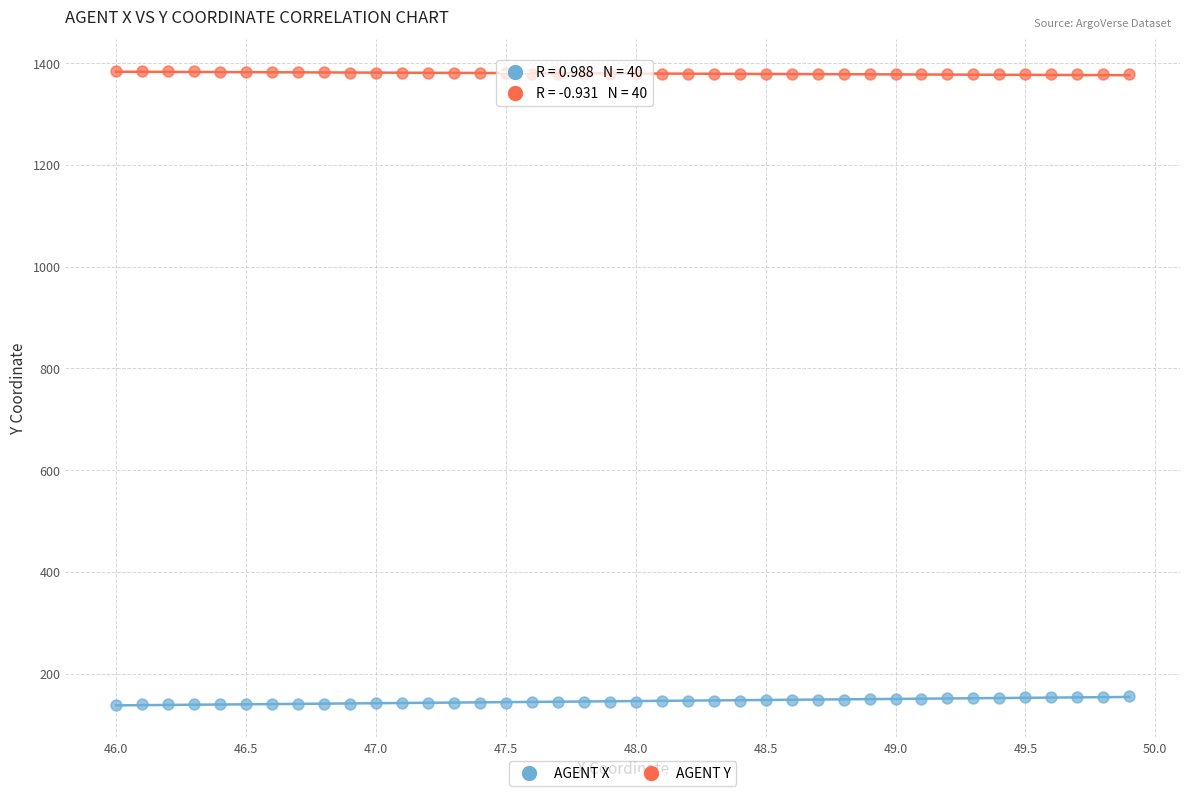

Across all data points, what is the range of X values (max minus min)?

3.9